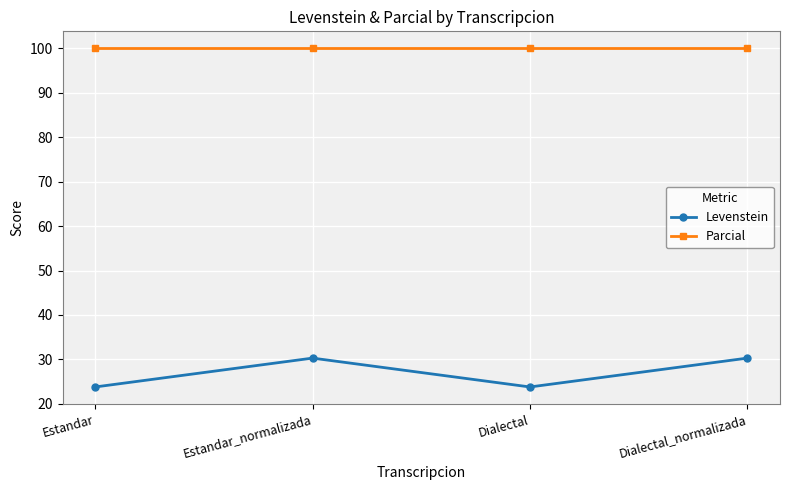

Which series has the widest spread of values?

Levenstein